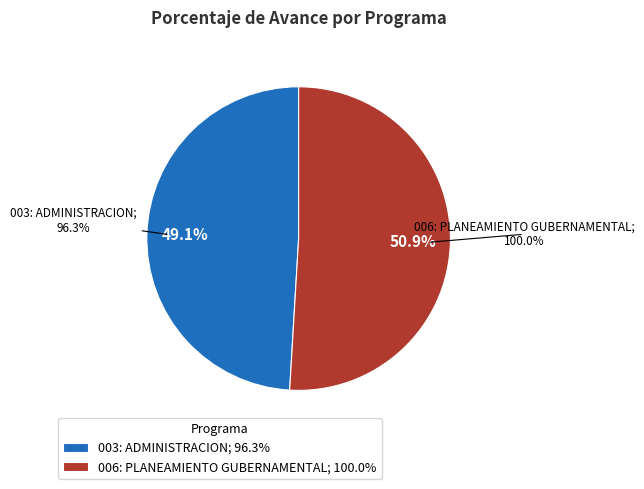

Count the number of slices in the pie.

2